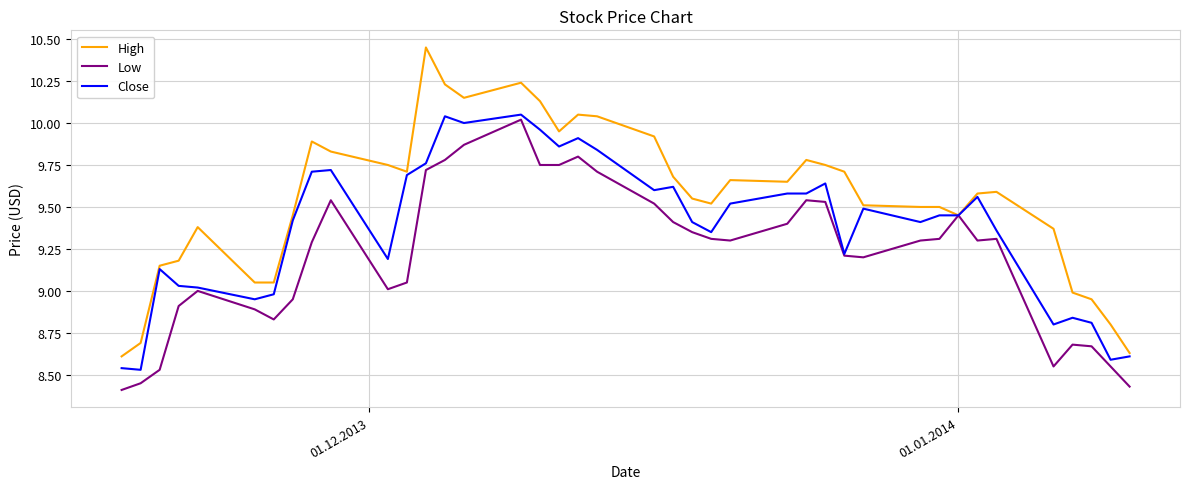

Which series has the largest total across all categories?

High